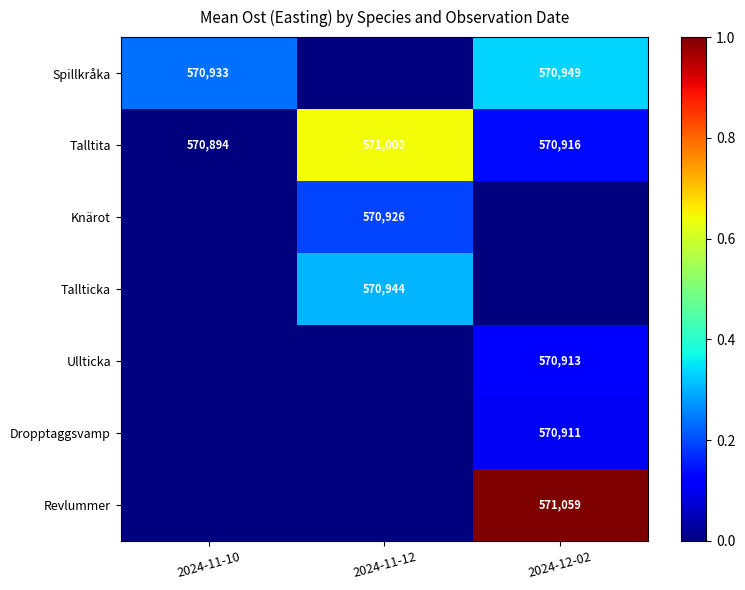

Count the number of data series in this chart.

7